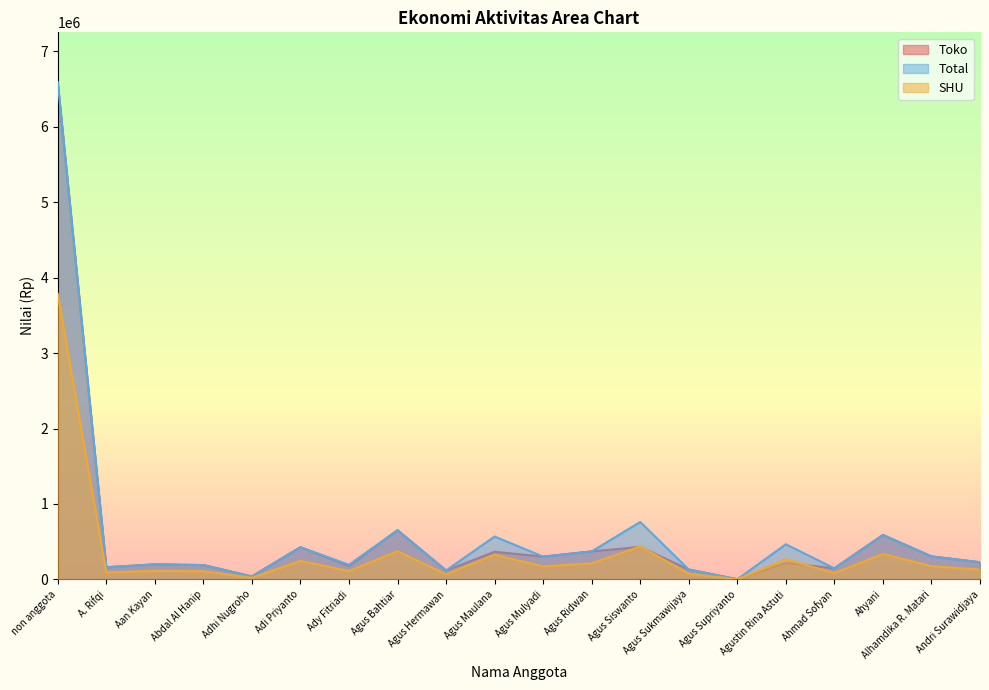

Reading right to left, extract all data points from this chart.

Toko: 228169.0	306047.0	589316.0	147686.0	220566.0	3084.0	131852.0	431862.0	371905.0	302702.0	366808.0	118880.0	652734.0	179549.0	427669.0	40150.0	190885.0	200227.0	162271.0	6589764.0
Total: 228169.0	306047.0	589316.0	147686.0	466416.0	3084.0	131852.0	761835.0	371905.0	302702.0	569308.0	118880.0	652734.0	194549.0	427669.0	40150.0	190885.0	200227.0	162271.0	6589764.0
SHU: 131028.7	175751.0	338421.5	84810.4	267844.7	1771.0	75717.5	437492.7	213570.7	173830.1	326931.7	68268.2	374840.0	111722.0	245593.8	23056.6	109617.9	114982.6	93186.0	3784247.6